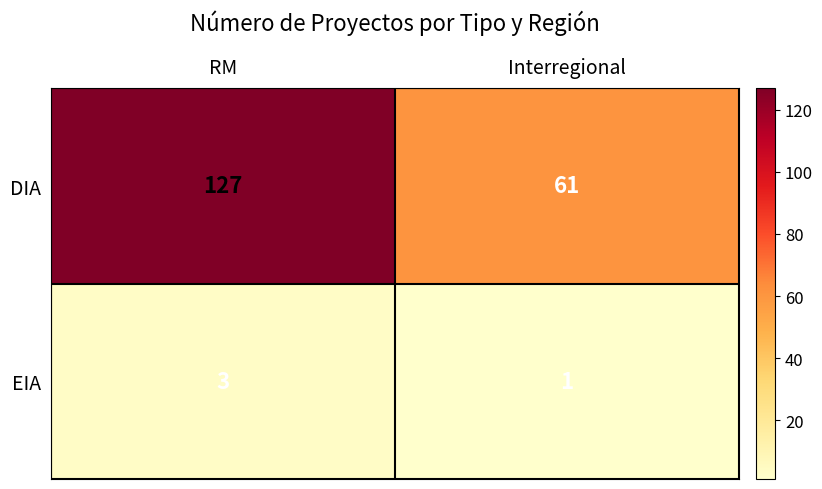

At how many categories does at least one series exceed 53?

2